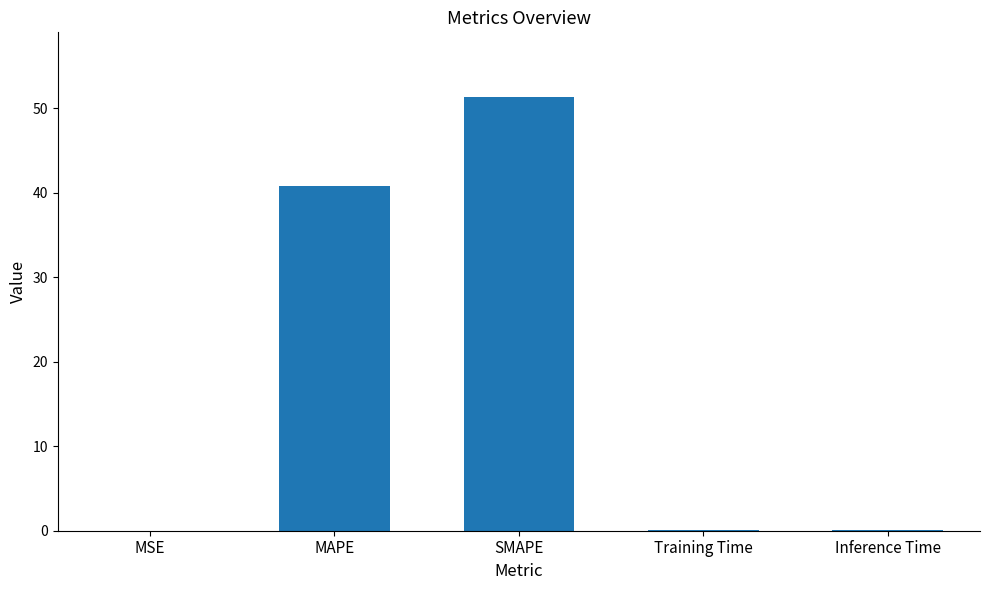

What is the approximate value at SMAPE?

51.3